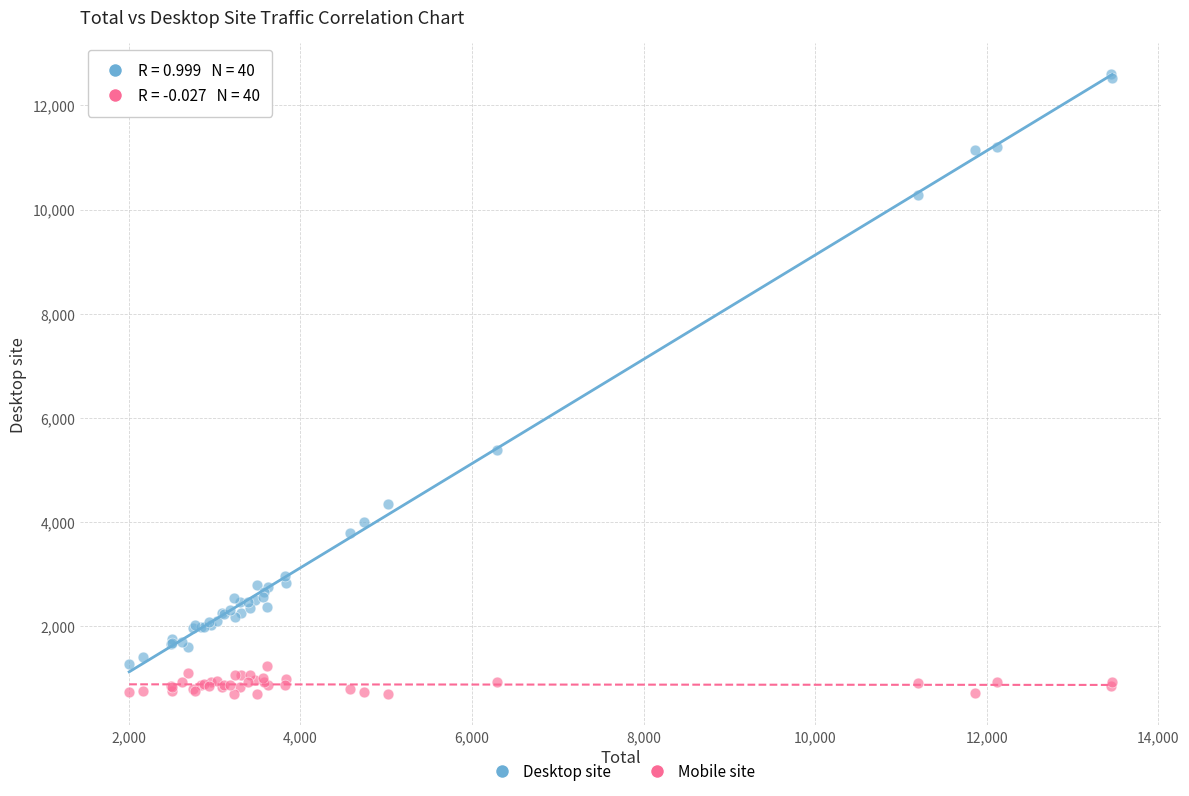

In the Desktop site series, what Y value is closest to 6935?

5372